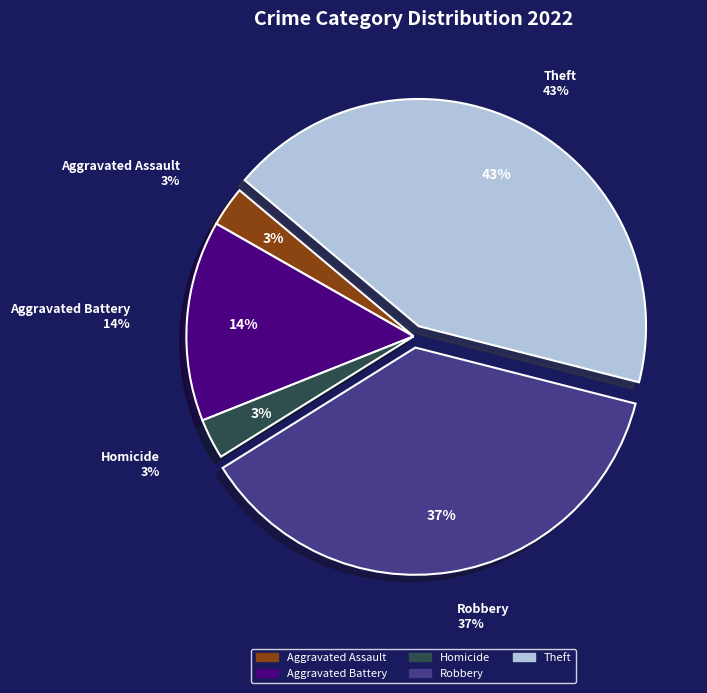

The Aggravated Battery slice represents 6% of the pie. True or false?

False